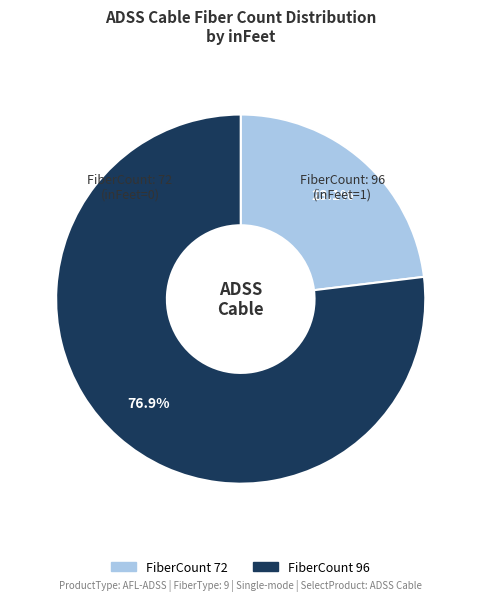

To the nearest percent, what is the difference between the largest and smallest slice percentages?

54%